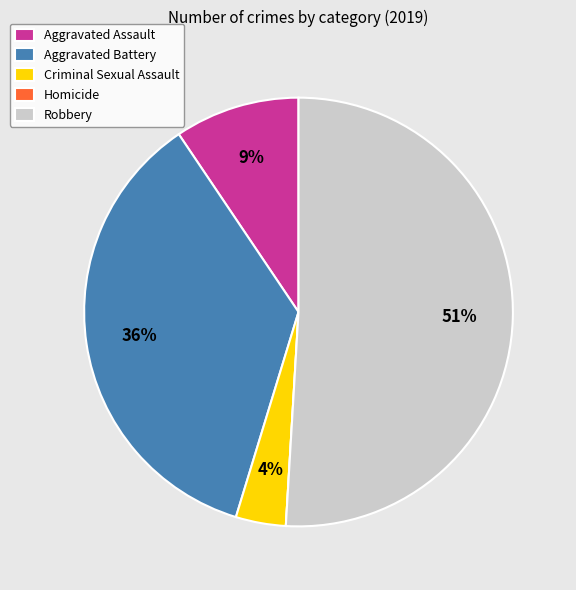

Is it true that Criminal Sexual Assault is 11% of the pie?

False